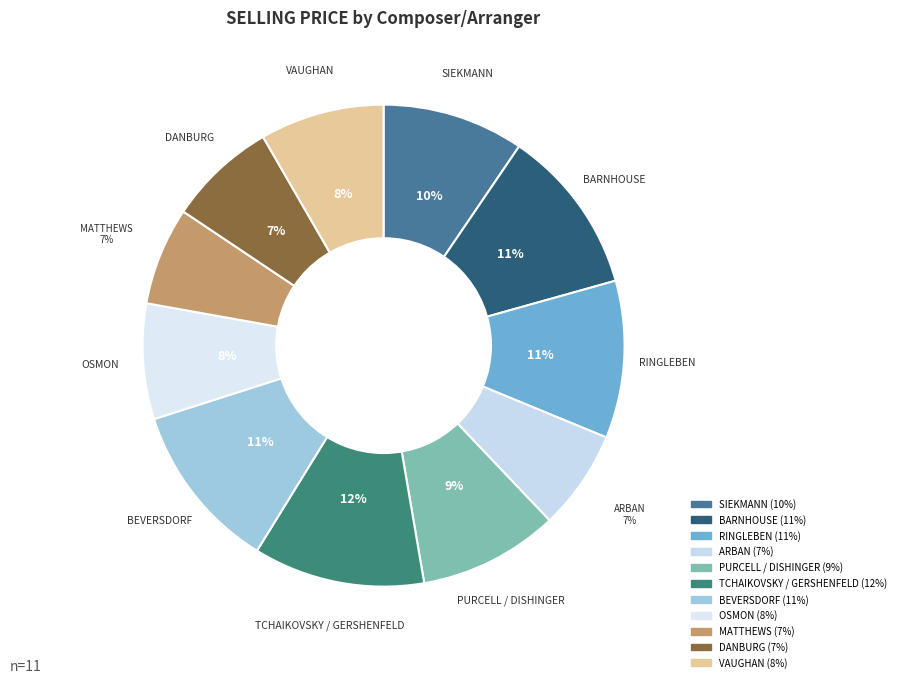

The OSMON slice represents 1% of the pie. True or false?

False